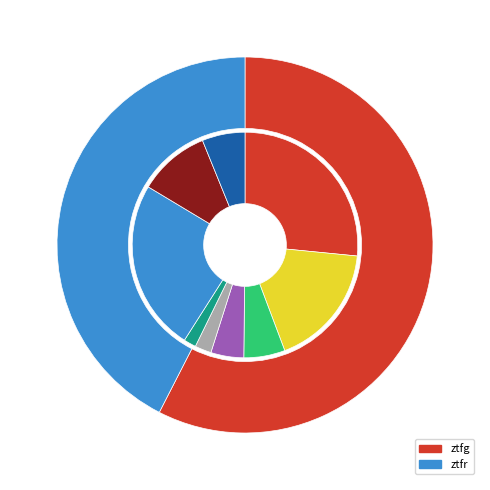

To the nearest percent, what is the difference between the ztfr and ztfg slice percentages?

15%